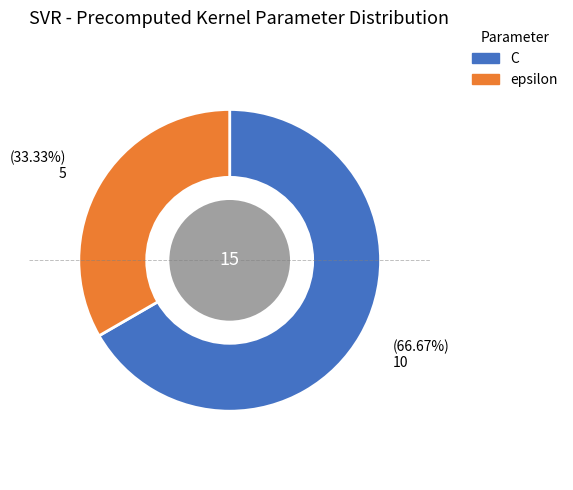

How many slices are in this pie chart?

2